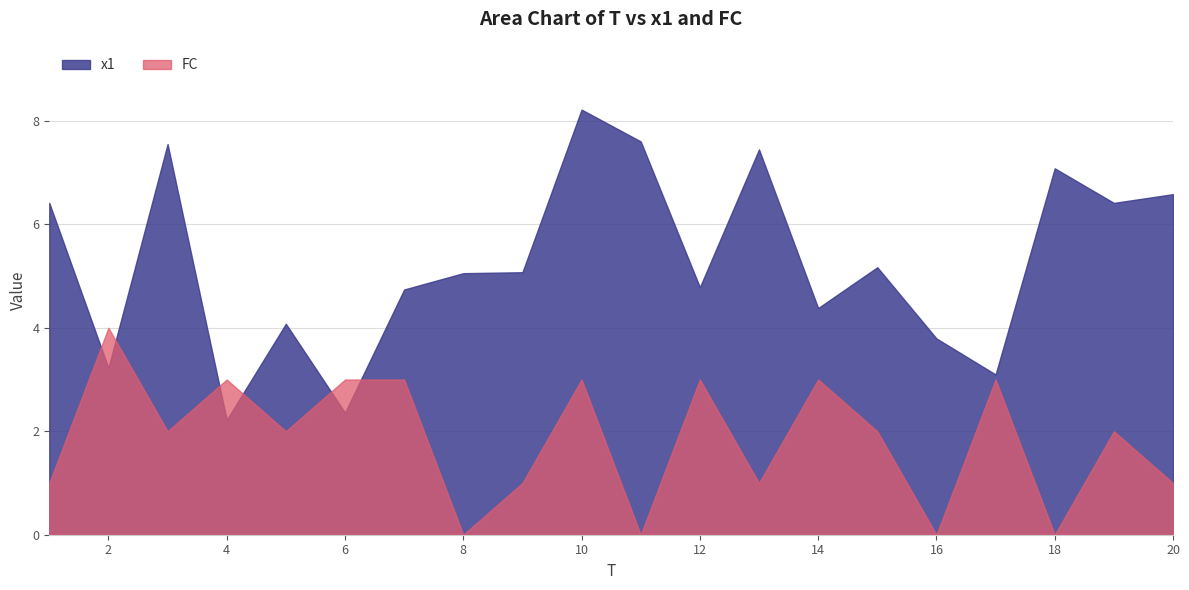

Does the chart display data point markers on the line(s)?

No